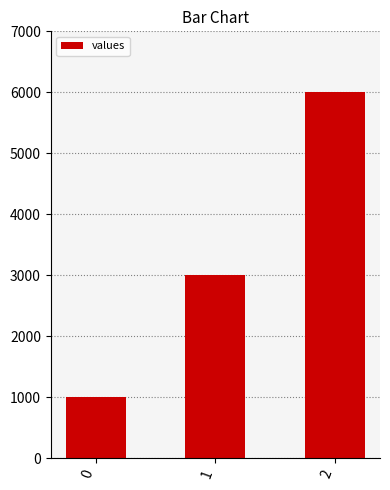

List the labels in order of value, largest first.

2, 1, 0